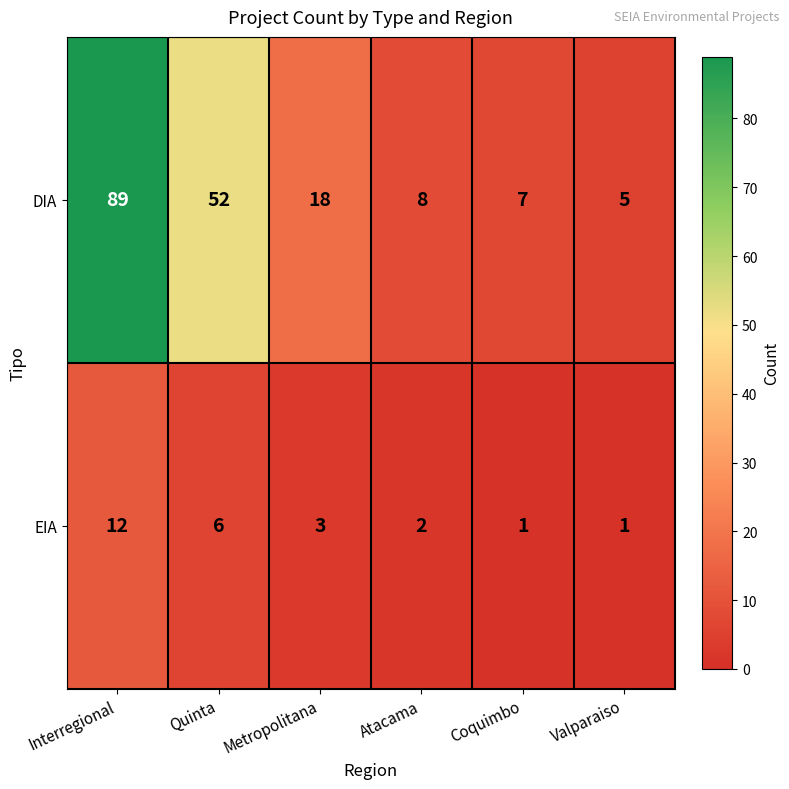

Count the number of categories in the chart.

6